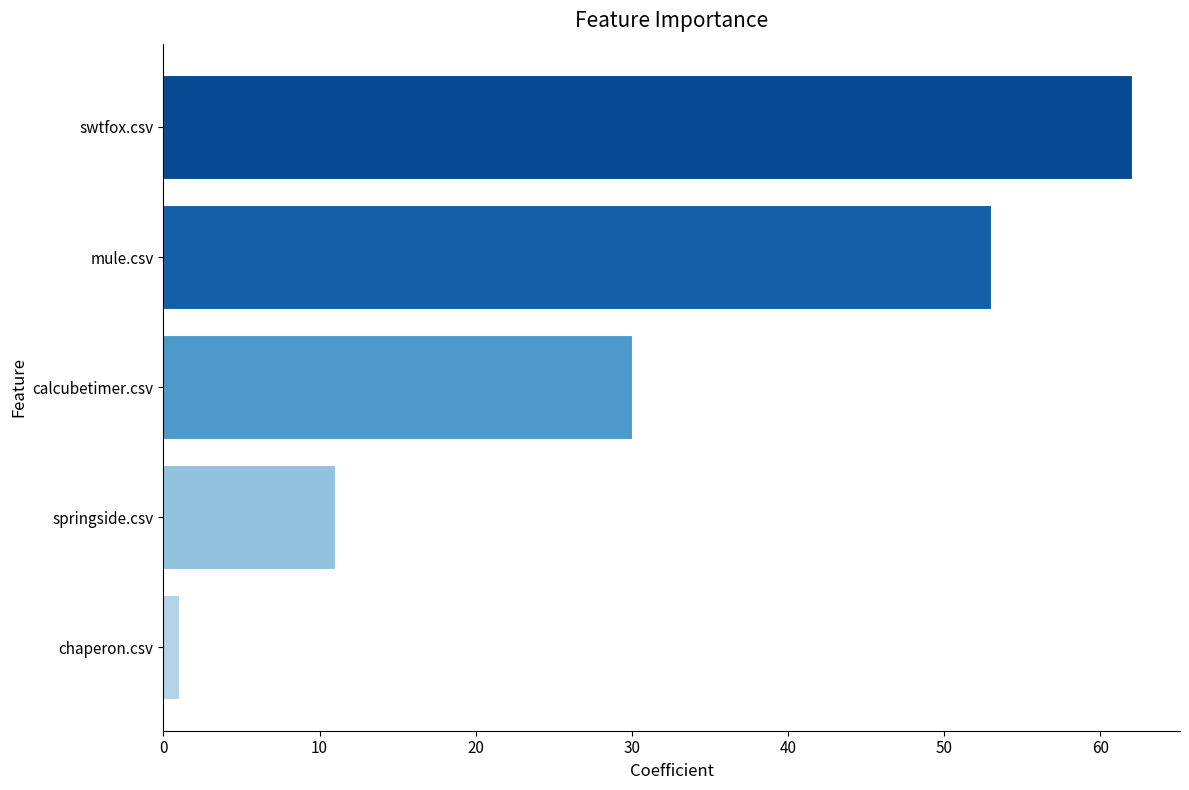

Where is the data nearest to the value 31?

calcubetimer.csv